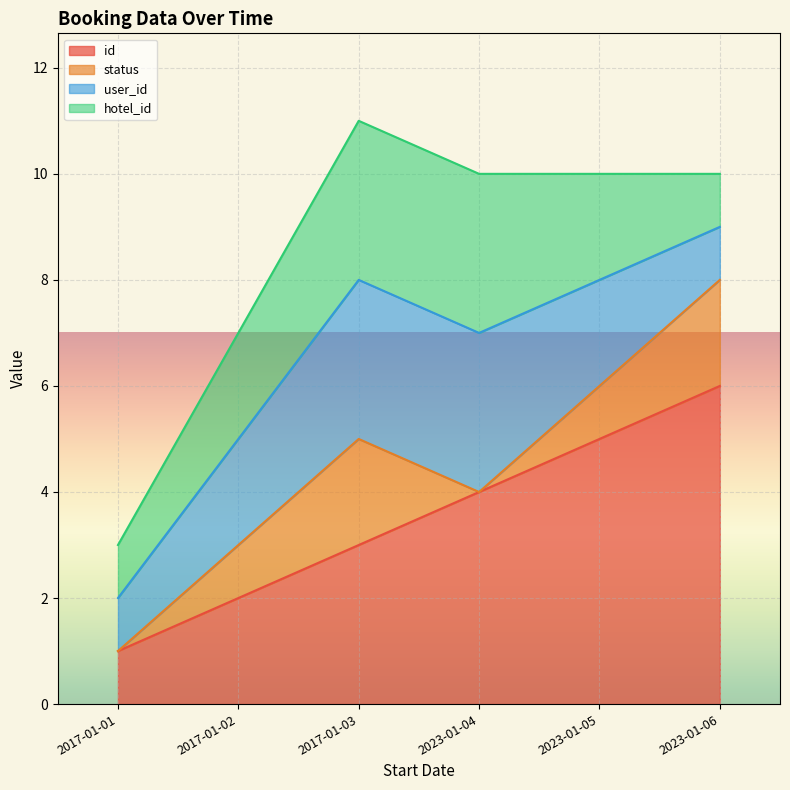

Does the chart display data point markers on the line(s)?

No